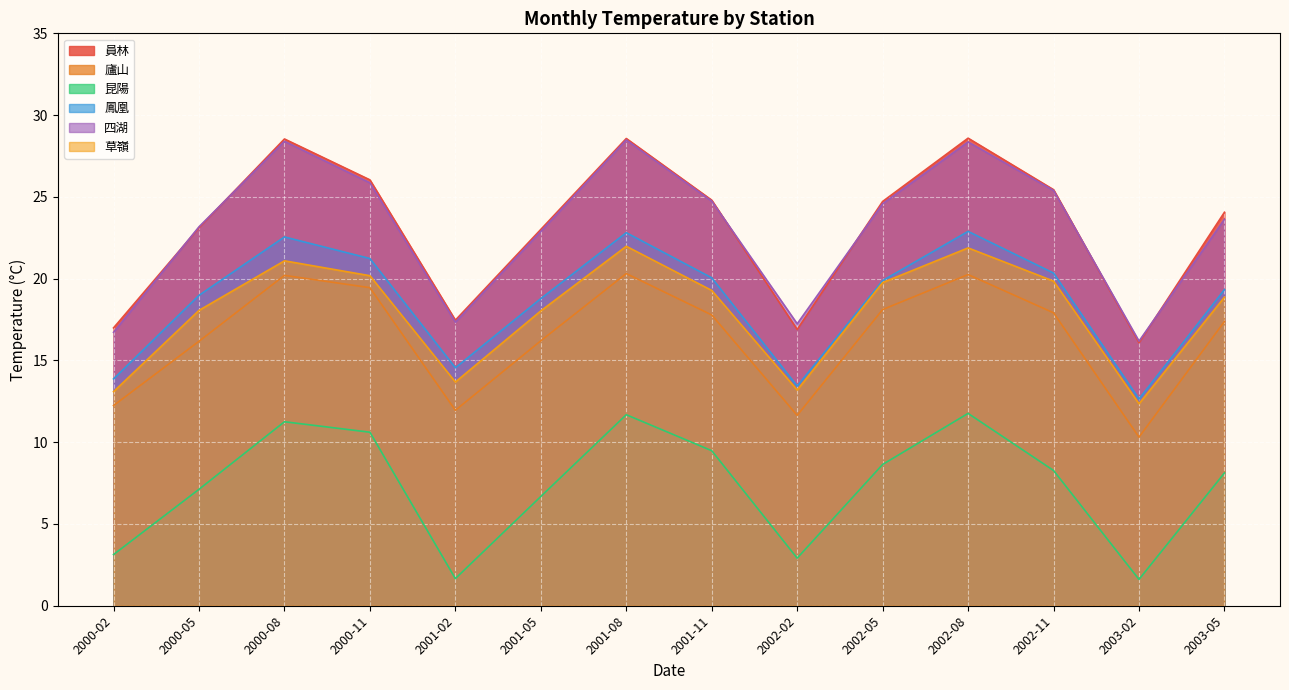

What is the smallest value displayed?

1.6